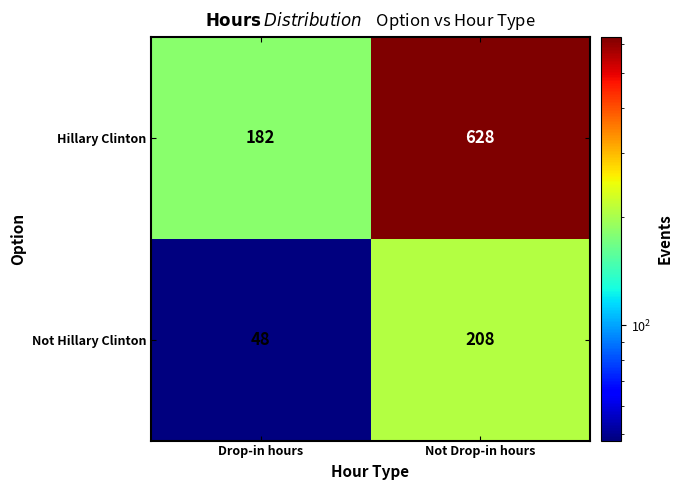

The Not Hillary Clinton series shows 367 at Not Drop-in hours. True or false?

False